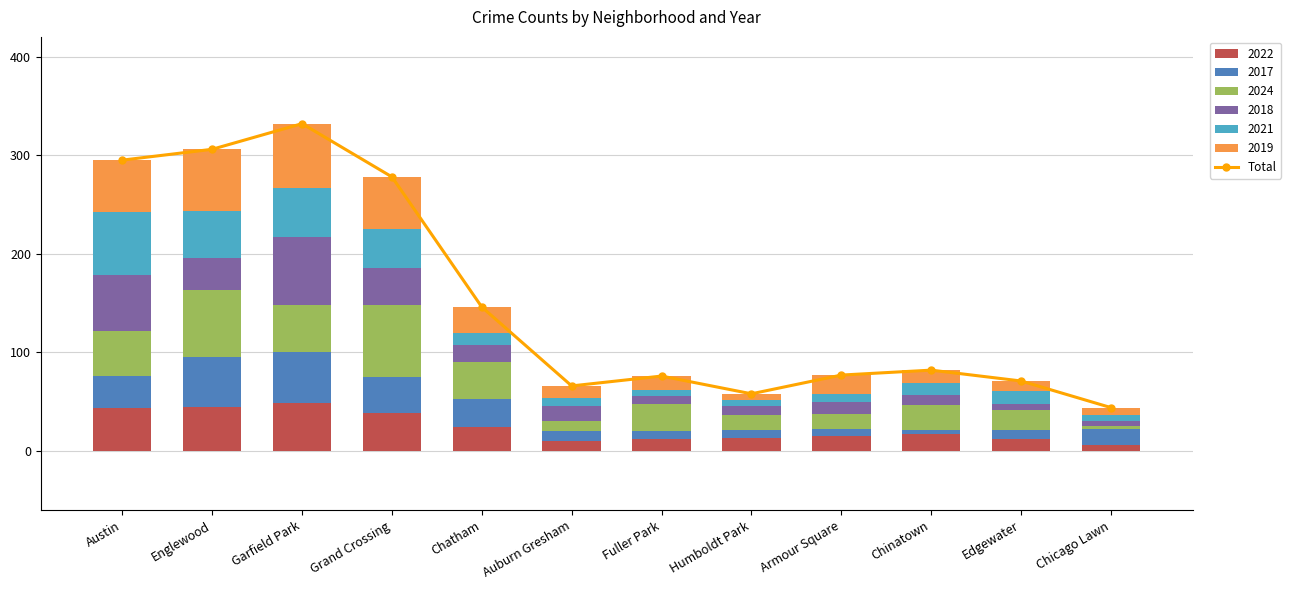

Reading left to right, what are all the values shown in this chart?

Austin=295	Englewood=306	Garfield Park=332	Grand Crossing=278	Chatham=146	Auburn Gresham=66	Fuller Park=76	Humboldt Park=58	Armour Square=77	Chinatown=82	Edgewater=71	Chicago Lawn=44